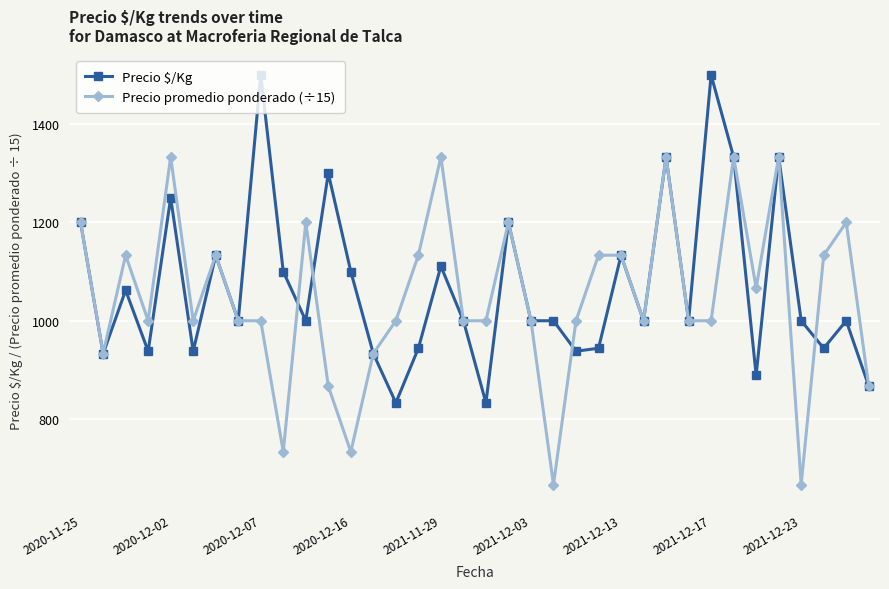

True or false: Precio $/Kg has more than 0 interior local peaks.

True